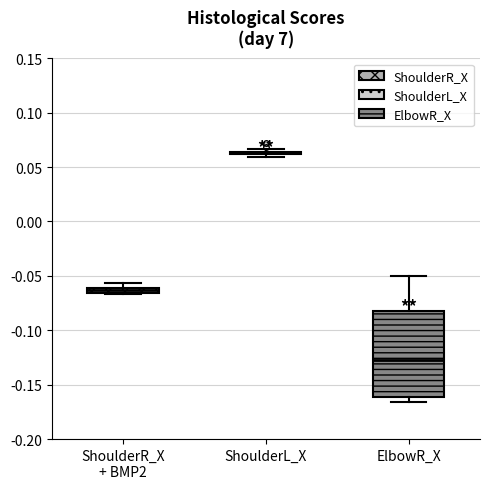

Where is the lower edge of the box for ElbowR_X on the y-axis? The values are not printed on the chart, so give them approximately, as read against the axis.

-0.160